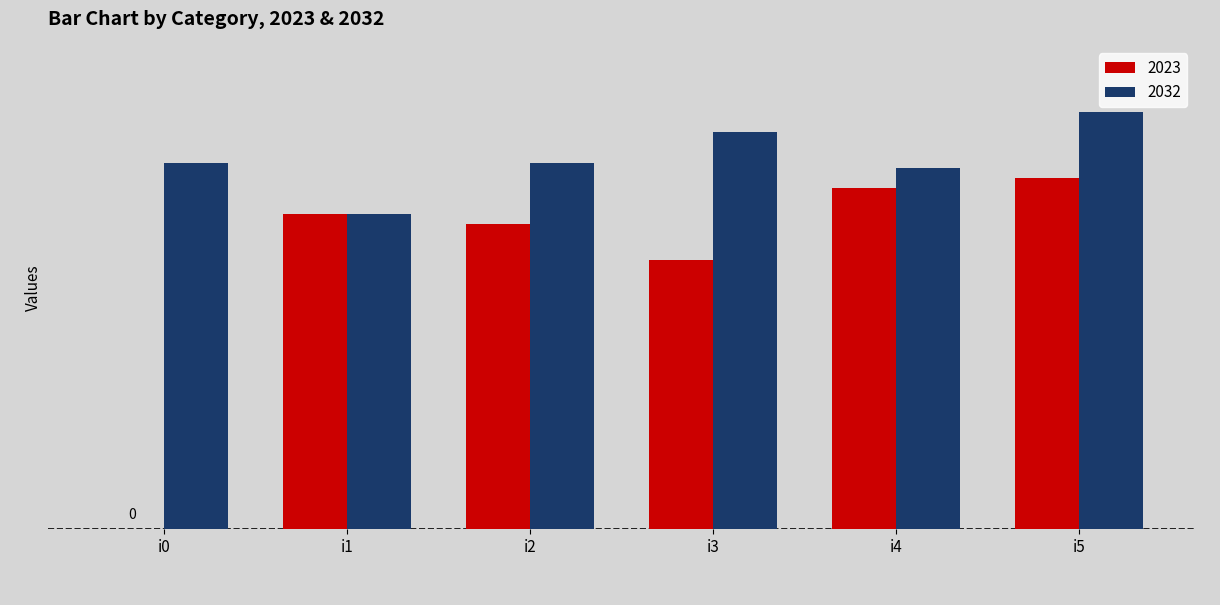

Rank the series by their average value, from highest to lowest.

2032, 2023